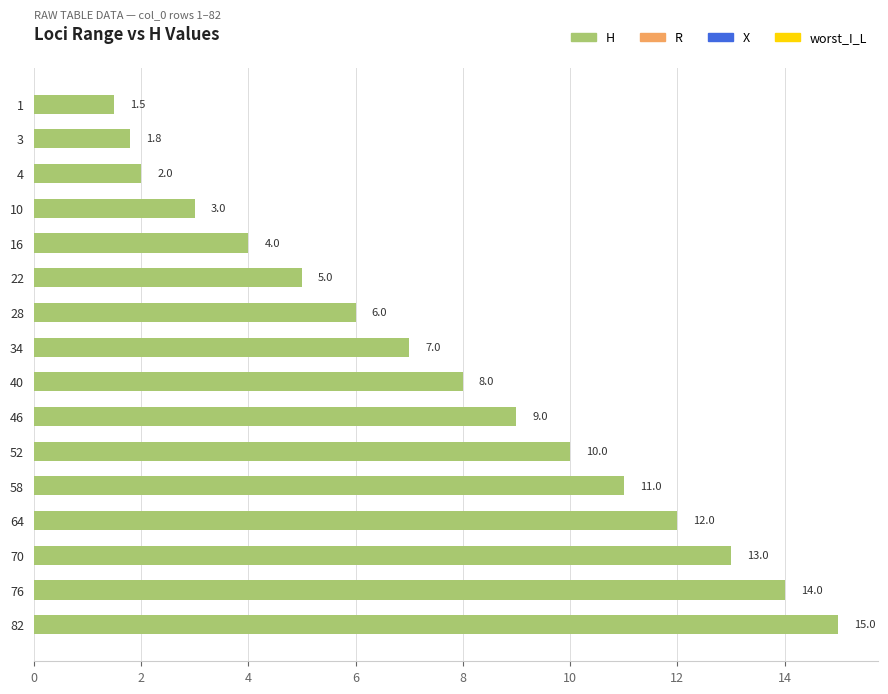

Which has a higher value, 82 or 22?

82